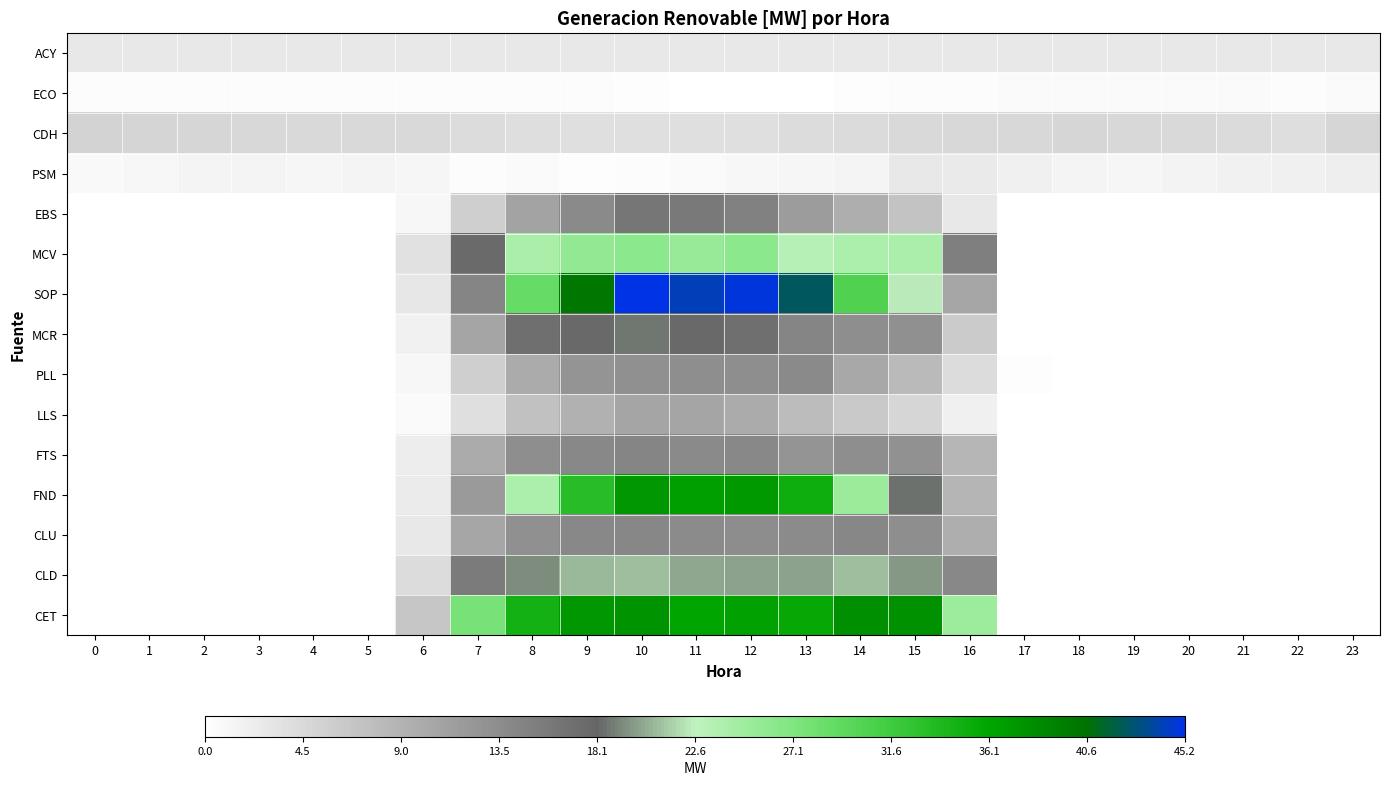

Reading left to right, list all the values displayed in this chart.

ACY: 0=2.8	1=2.8	2=2.8	3=2.8	4=2.8	5=2.8	6=2.8	7=2.8	8=2.8	9=2.8	10=2.8	11=2.8	12=2.8	13=2.8	14=2.8	15=2.8	16=2.8	17=2.8	18=2.8	19=2.8	20=2.8	21=2.8	22=2.8	23=2.8
ECO: 0=0.4	1=0.4	2=0.4	3=0.4	4=0.4	5=0.4	6=0.4	7=0.4	8=0.4	9=0.4	10=0.3	11=0.0	12=0.0	13=0.0	14=0.3	15=0.4	16=0.5	17=0.6	18=0.6	19=0.6	20=0.6	21=0.6	22=0.5	23=0.5
CDH: 0=5.2	1=5.1	2=4.8	3=4.7	4=4.6	5=4.5	6=4.4	7=4.2	8=4.0	9=3.9	10=3.8	11=3.8	12=3.8	13=4.1	14=4.4	15=4.6	16=4.7	17=4.7	18=4.8	19=4.7	20=4.4	21=4.3	22=3.9	23=4.9
PSM: 0=0.8	1=1.0	2=1.3	3=1.3	4=1.1	5=1.2	6=1.2	7=0.5	8=0.7	9=0.3	10=0.4	11=0.7	12=0.9	13=1.1	14=1.3	15=2.7	16=2.6	17=1.8	18=1.3	19=1.2	20=1.5	21=1.7	22=1.9	23=2.0
EBS: 0=0.0	1=0.0	2=0.0	3=0.0	4=0.0	5=0.0	6=1.0	7=5.7	8=10.9	9=13.8	10=16.1	11=15.8	12=14.9	13=11.8	14=9.7	15=7.2	16=2.7	17=0.1	18=0.0	19=0.0	20=0.0	21=0.0	22=0.0	23=0.0
MCV: 0=0.0	1=0.0	2=0.0	3=0.0	4=0.0	5=0.0	6=3.6	7=17.6	8=24.1	9=25.7	10=26.2	11=25.3	12=26.2	13=23.2	14=23.9	15=24.0	16=15.2	17=0.1	18=0.0	19=0.0	20=0.0	21=0.0	22=0.0	23=0.0
SOP: 0=0.0	1=0.0	2=0.0	3=0.0	4=0.0	5=0.0	6=2.8	7=14.3	8=28.9	9=40.2	10=45.2	11=44.2	12=44.9	13=42.4	14=30.4	15=22.3	16=10.6	17=0.1	18=0.0	19=0.0	20=0.0	21=0.0	22=0.0	23=0.0
MCR: 0=0.0	1=0.0	2=0.0	3=0.0	4=0.0	5=0.0	6=1.7	7=10.7	8=16.9	9=17.8	10=18.6	11=17.8	12=17.0	13=14.3	14=13.3	15=13.2	16=6.1	17=0.1	18=0.0	19=0.0	20=0.0	21=0.0	22=0.0	23=0.0
PLL: 0=0.0	1=0.0	2=0.0	3=0.0	4=0.0	5=0.0	6=1.0	7=5.8	8=9.9	9=12.6	10=13.2	11=13.4	12=13.3	13=13.9	14=10.3	15=8.2	16=4.1	17=0.2	18=0.0	19=0.0	20=0.0	21=0.0	22=0.0	23=0.0
LLS: 0=0.0	1=0.0	2=0.0	3=0.0	4=0.0	5=0.0	6=0.7	7=3.8	8=7.3	9=9.2	10=10.8	11=10.6	12=9.9	13=7.9	14=6.5	15=4.8	16=1.8	17=0.1	18=0.0	19=0.0	20=0.0	21=0.0	22=0.0	23=0.0
FTS: 0=0.0	1=0.0	2=0.0	3=0.0	4=0.0	5=0.0	6=2.3	7=10.0	8=13.3	9=14.1	10=14.3	11=13.8	12=14.0	13=12.6	14=13.2	15=12.9	16=8.5	17=0.0	18=0.0	19=0.0	20=0.0	21=0.0	22=0.0	23=0.0
FND: 0=0.0	1=0.0	2=0.0	3=0.0	4=0.0	5=0.0	6=2.3	7=11.8	8=23.9	9=33.2	10=37.3	11=36.5	12=37.1	13=35.0	14=25.1	15=18.5	16=8.7	17=0.1	18=0.0	19=0.0	20=0.0	21=0.0	22=0.0	23=0.0
CLU: 0=0.0	1=0.0	2=0.0	3=0.0	4=0.0	5=0.0	6=2.8	7=10.5	8=13.1	9=14.1	10=14.1	11=13.7	12=13.6	13=13.6	14=14.1	15=13.3	16=9.6	17=0.0	18=0.0	19=0.0	20=0.0	21=0.0	22=0.0	23=0.0
CLD: 0=0.0	1=0.0	2=0.0	3=0.0	4=0.0	5=0.0	6=4.1	7=15.6	8=19.3	9=20.8	10=20.9	11=20.2	12=20.0	13=20.1	14=20.8	15=19.7	16=14.1	17=0.1	18=0.0	19=0.0	20=0.0	21=0.0	22=0.0	23=0.0
CET: 0=0.0	1=0.0	2=0.0	3=0.0	4=0.0	5=0.0	6=6.8	7=27.6	8=34.6	9=37.4	10=37.6	11=36.1	12=36.5	13=35.6	14=38.0	15=37.8	16=25.0	17=0.2	18=0.0	19=0.0	20=0.0	21=0.0	22=0.0	23=0.0